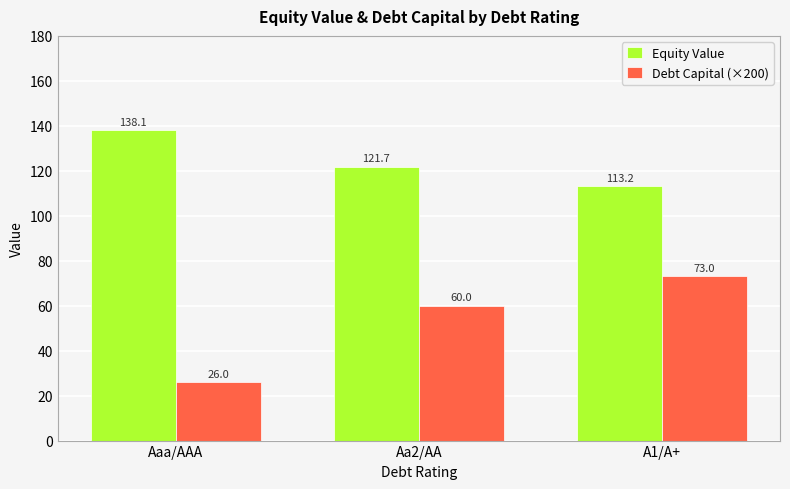

Rank the series at Aa2/AA from lowest to highest value.

Debt Capital (×200), Equity Value